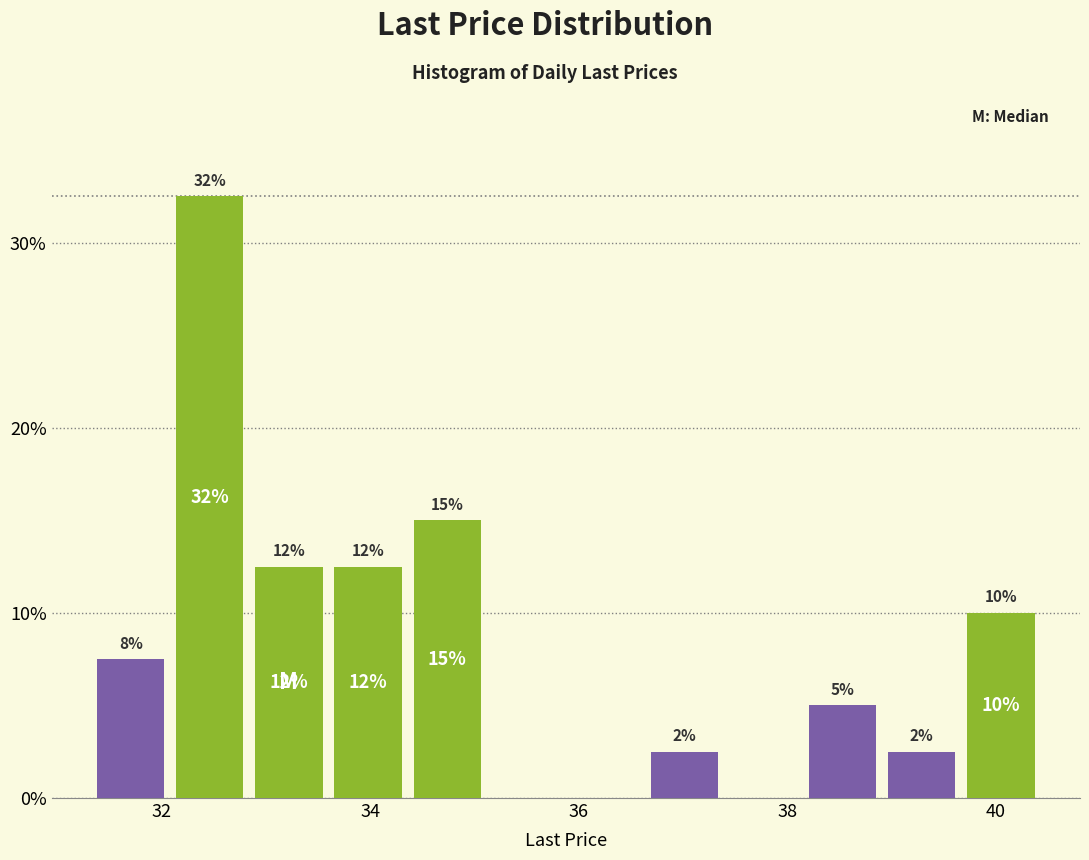

Read against the x-axis, roughly where is the centre of the tallest bar?

32.4